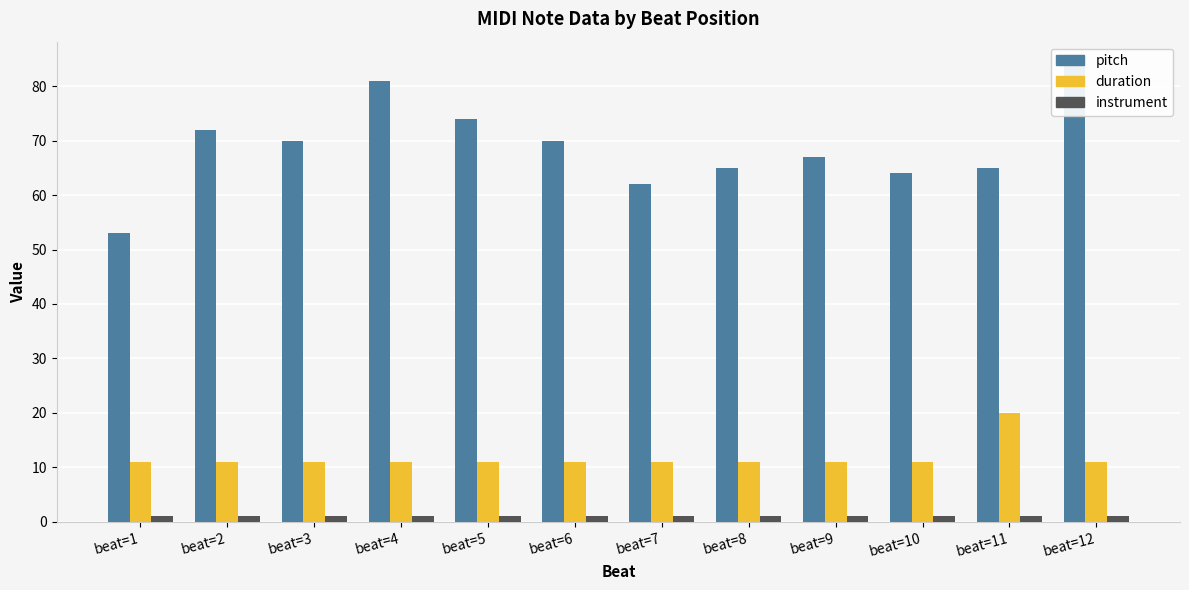

Which series has the largest total across all categories?

pitch